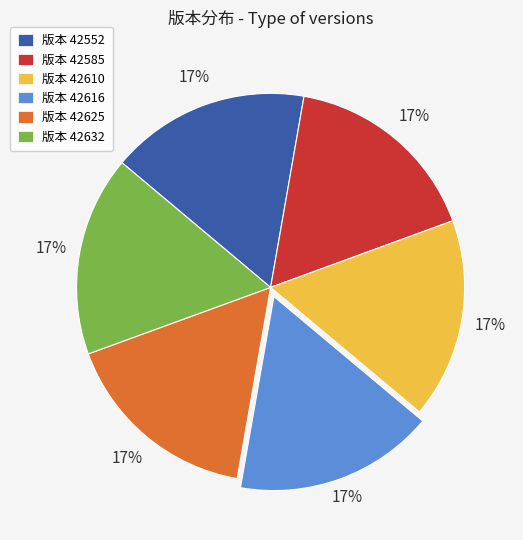

Is there any slice that represents more than half of the pie?

No